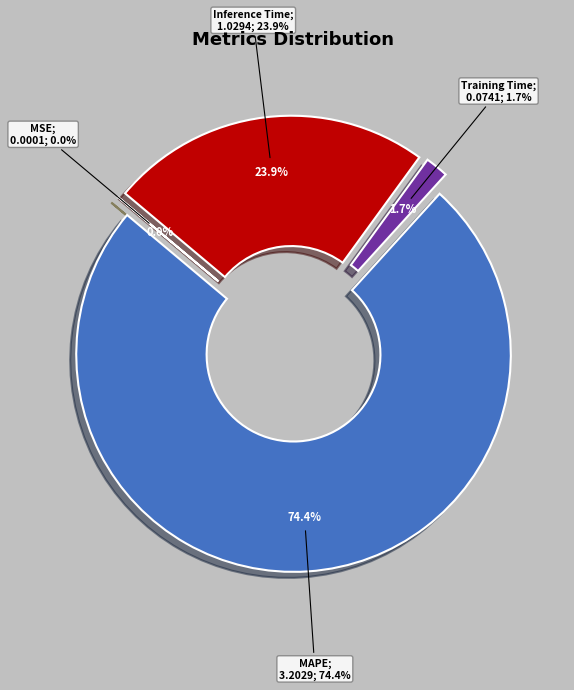

Combined, what portion of the pie is MSE and Training Time?

1.7%